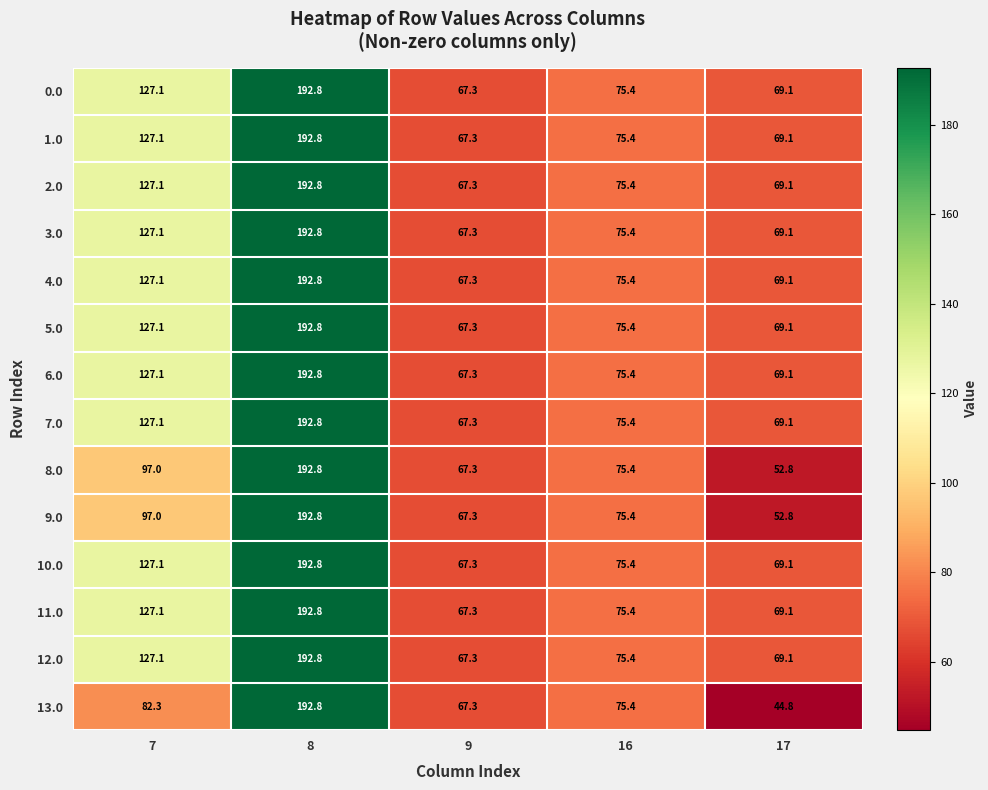

What is the average value of the 7.0 series?

106.3